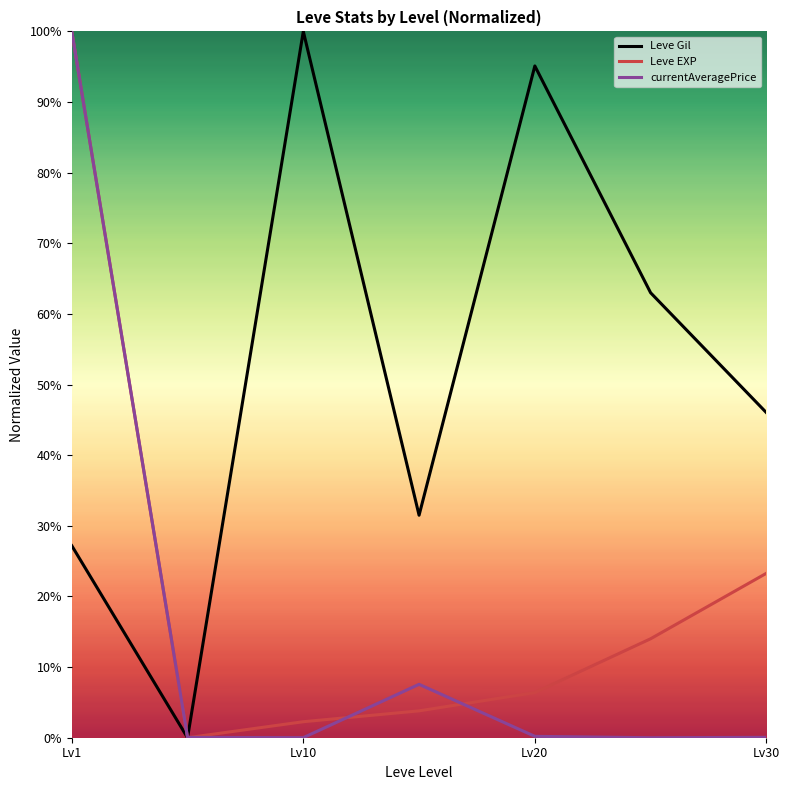

What is the greatest value displayed?

100.0